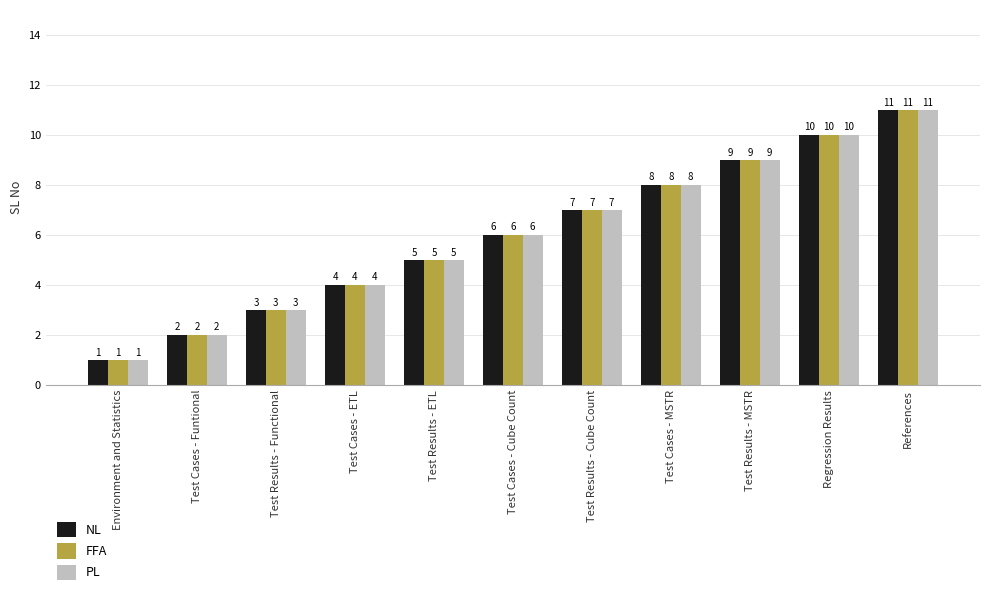

How many categories are shown in the chart?

11